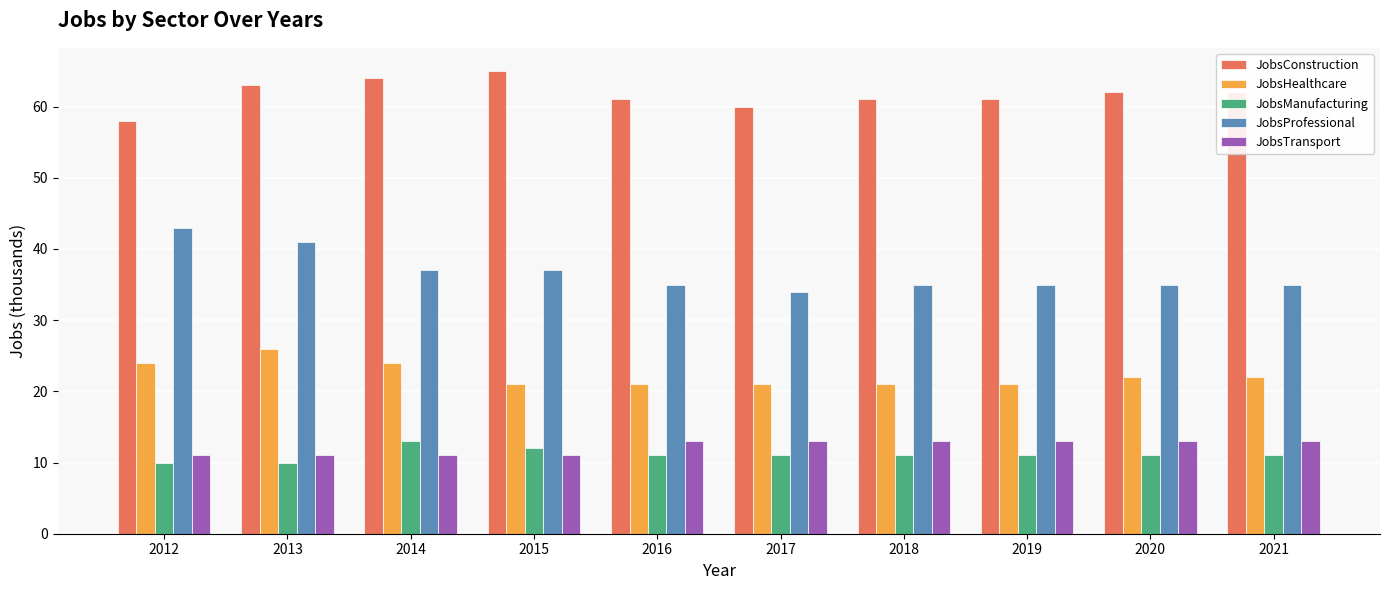

The value of JobsProfessional at 2017 is 34. True or false?

True